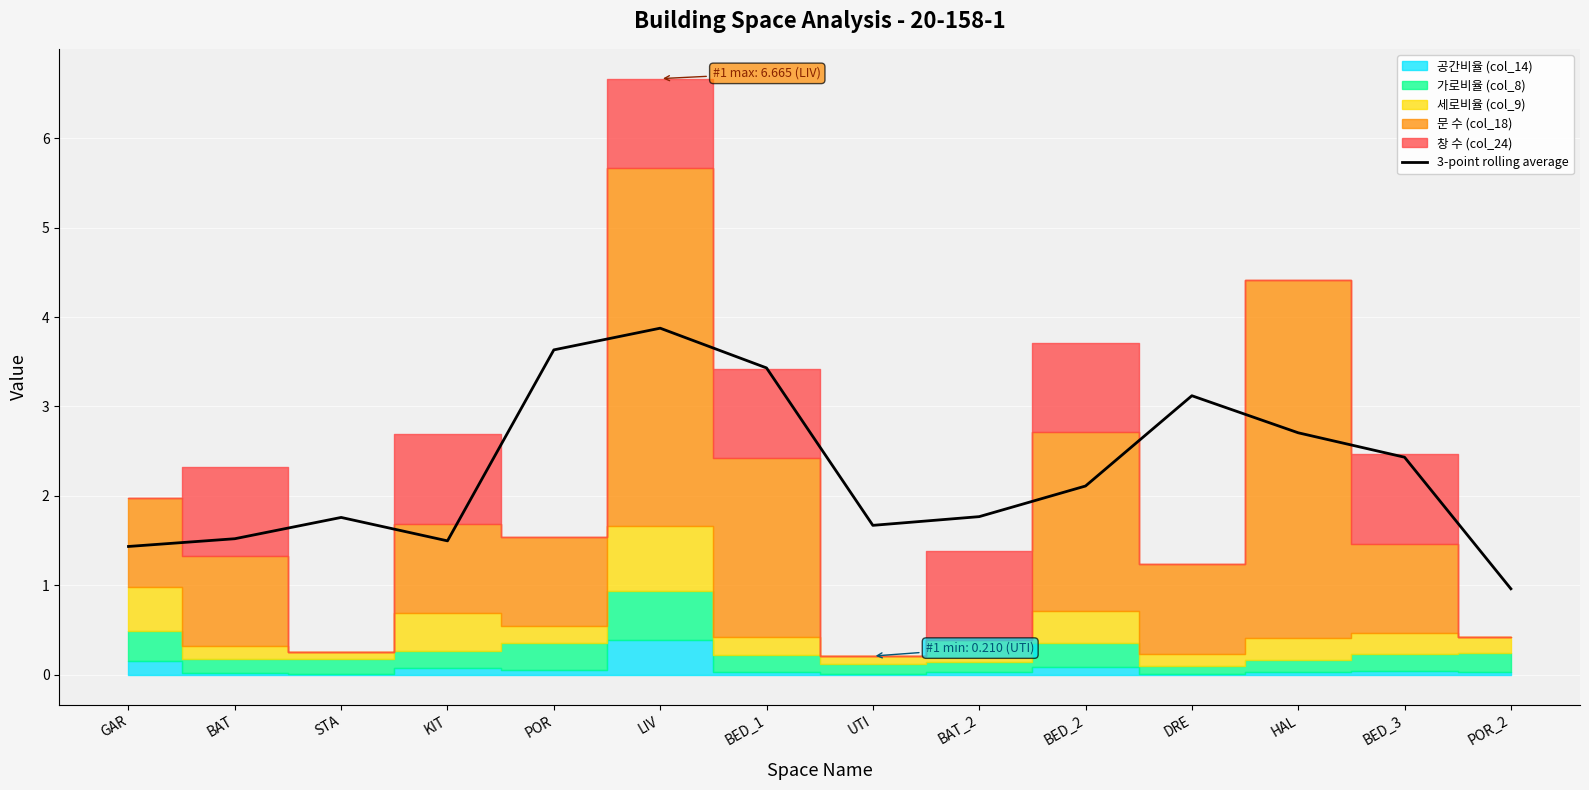

What is the ratio of the value at LIV to the value at BED_2?

1.8